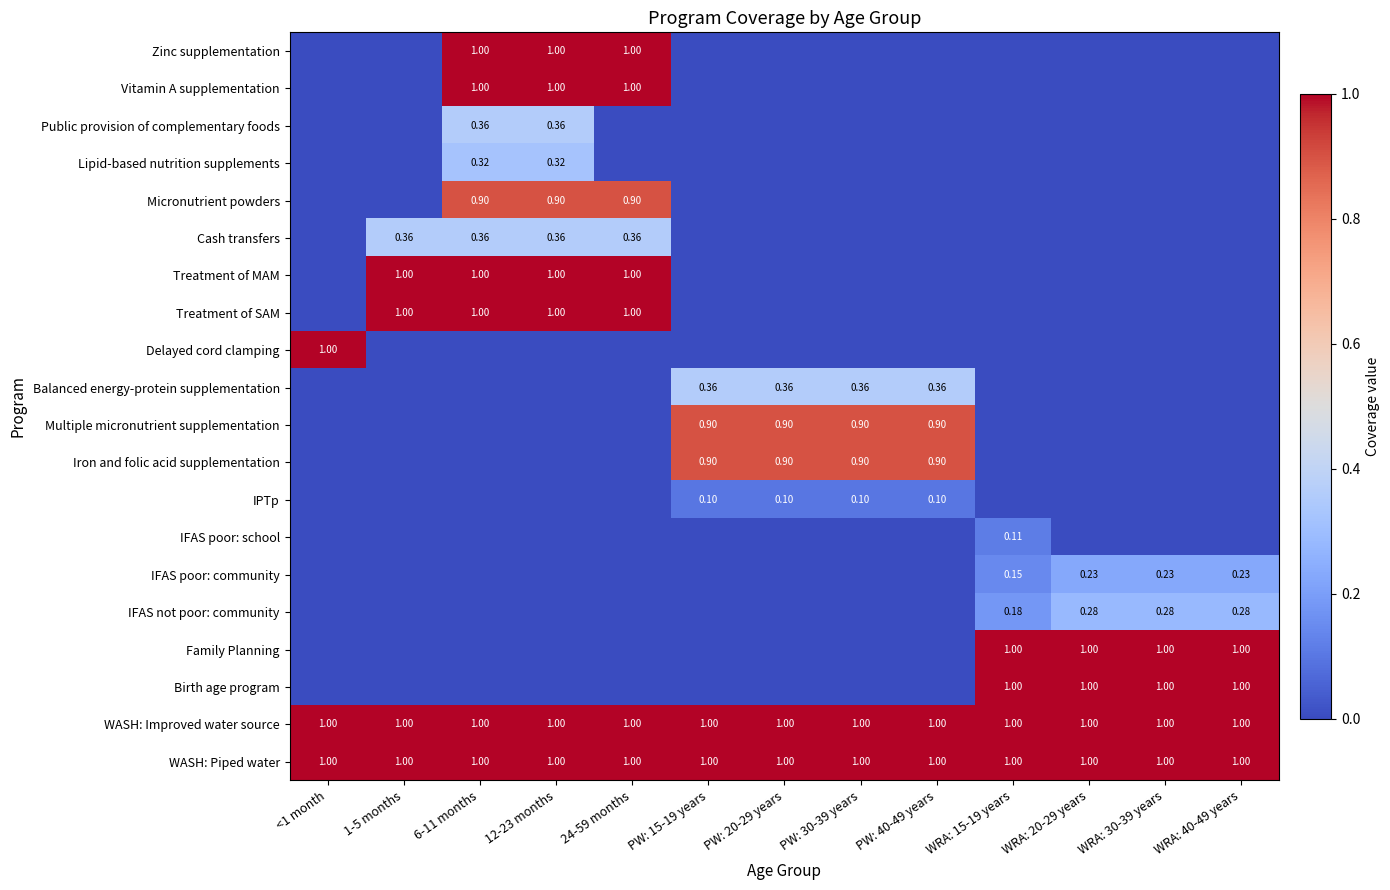

How many Birth age program values are between 0 and 1?

13